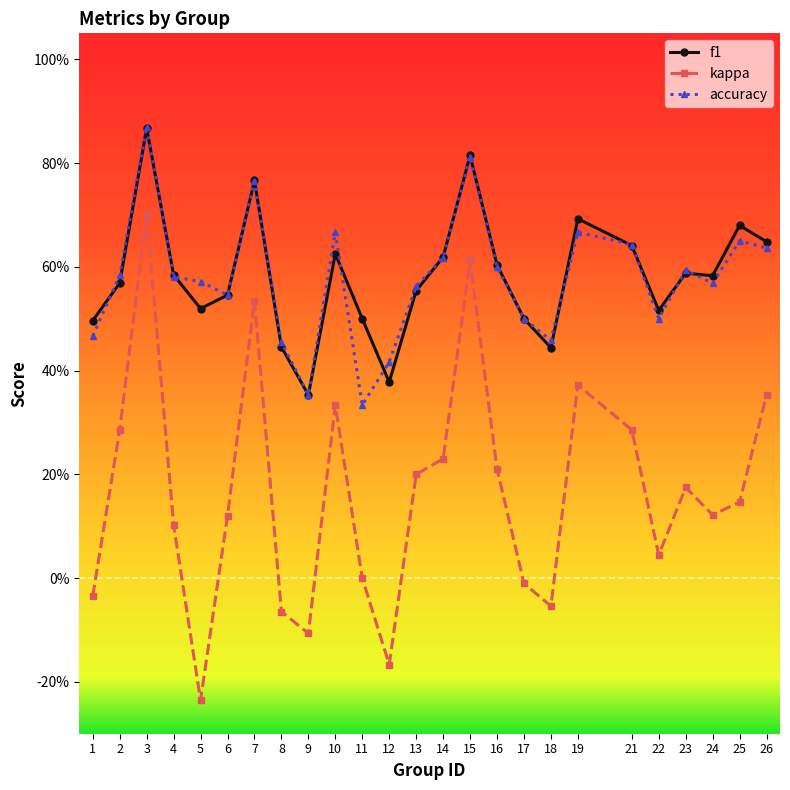

What is the difference between the highest and lowest values at 18?

0.5